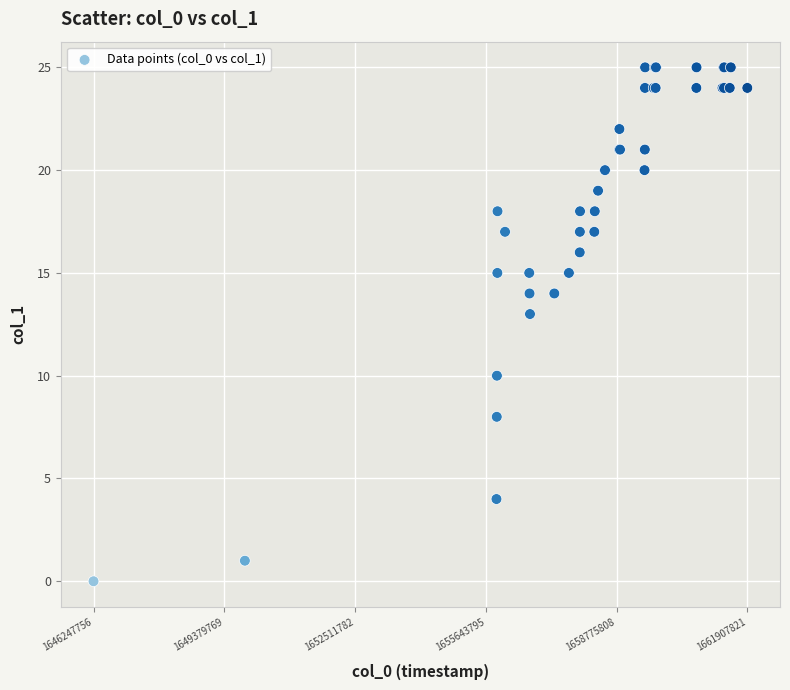

What Y value in the scatter plot is closest to 12?

13